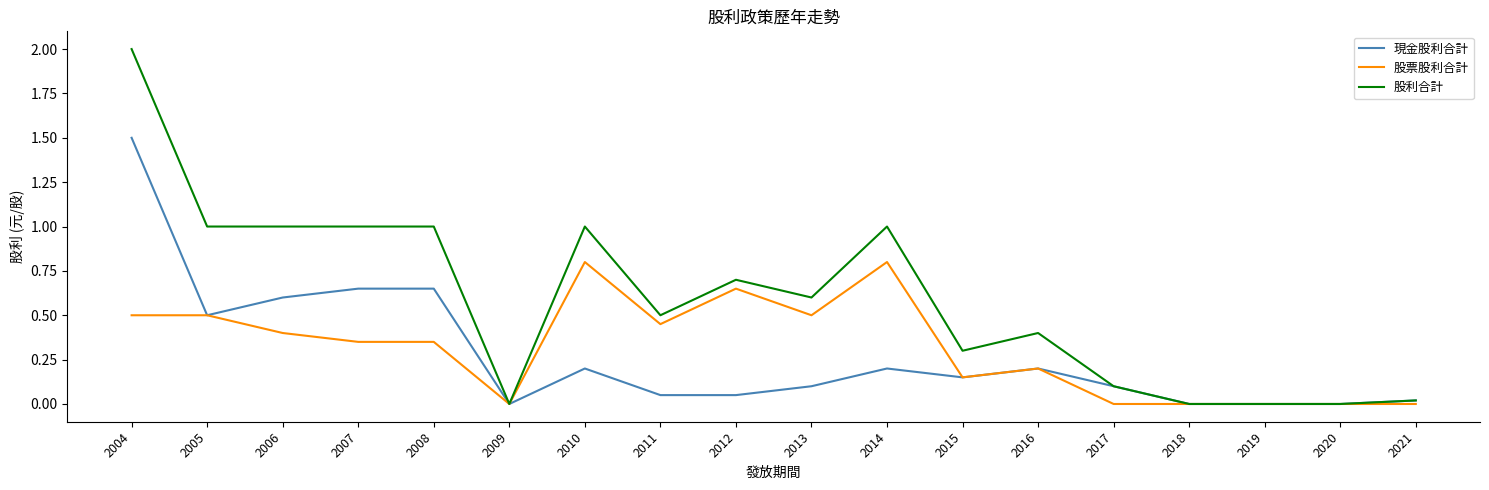

The value of 股利合計 at 2008 is 1.6. True or false?

False